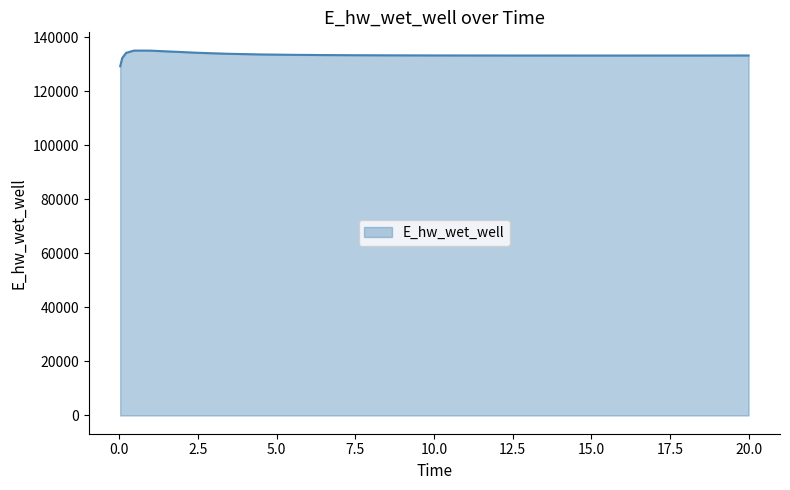

What is the smallest value displayed?

129223.8